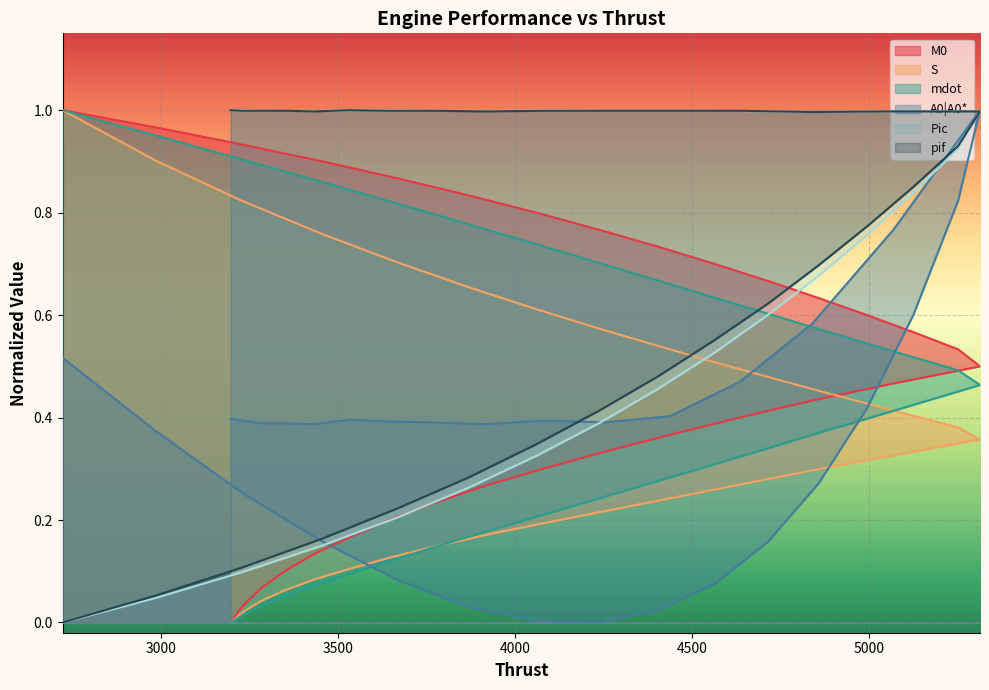

What is the value of the A0|A0* point at the 28th from the left?

0.2